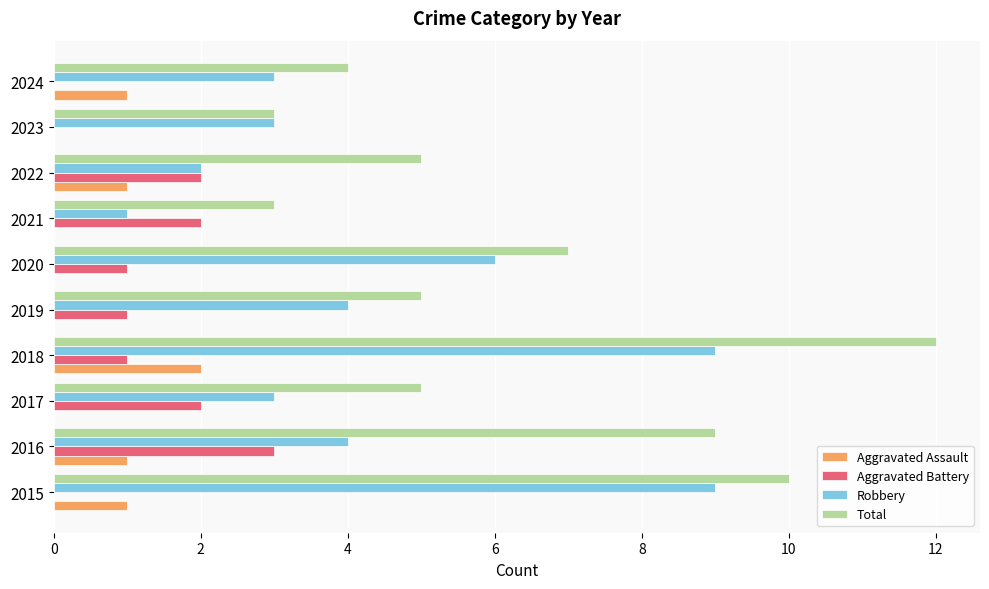

What is the sum of all Aggravated Assault values?

6